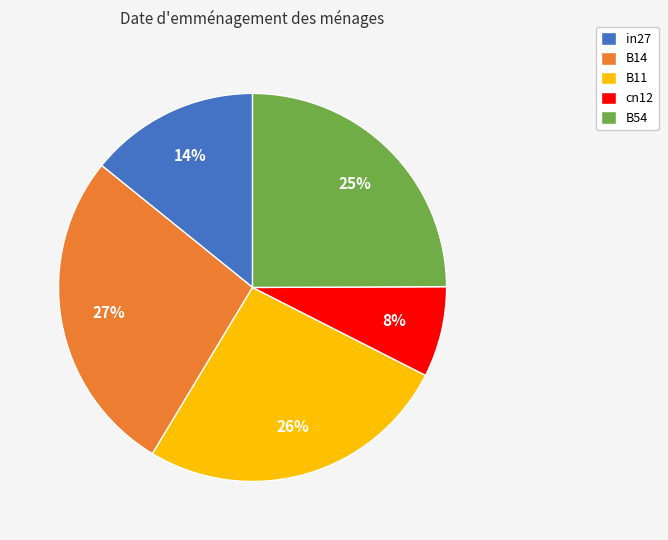

Which category has the smallest portion of the pie?

cn12